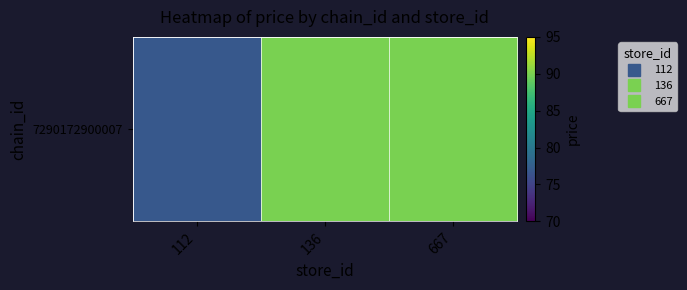

Between 667 and 136, which is larger?

667